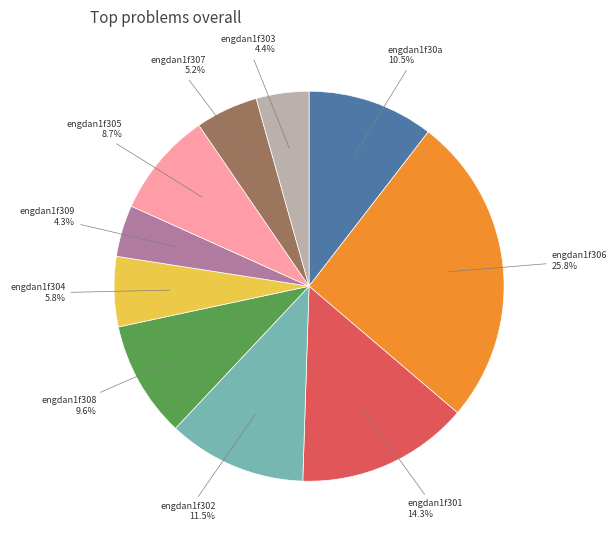

To the nearest percent, what is the difference between the largest and smallest slice percentages?

21%